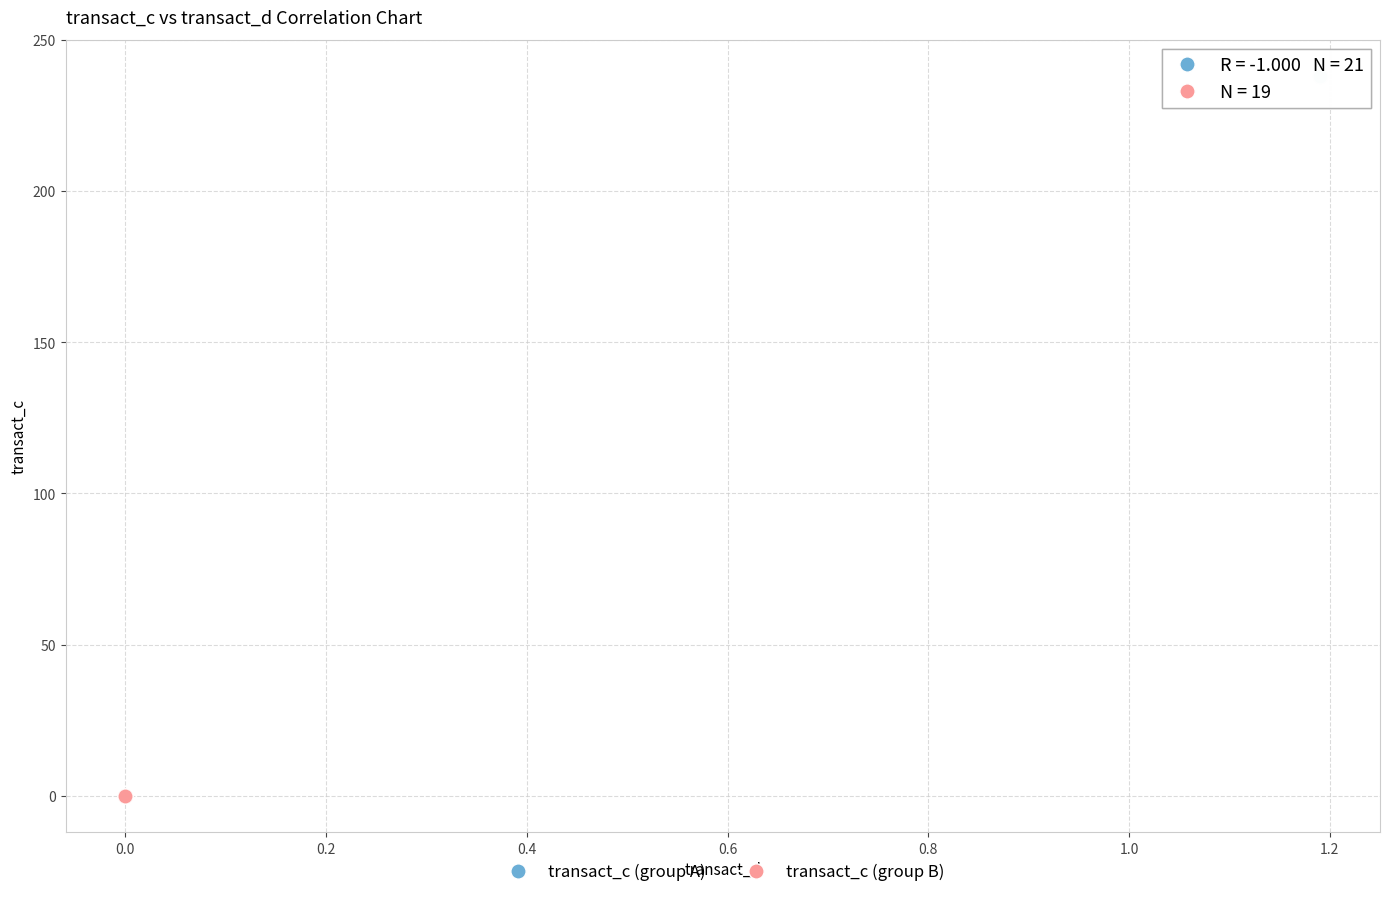

Which series reaches the minimum Y coordinate?

transact_c (group B)